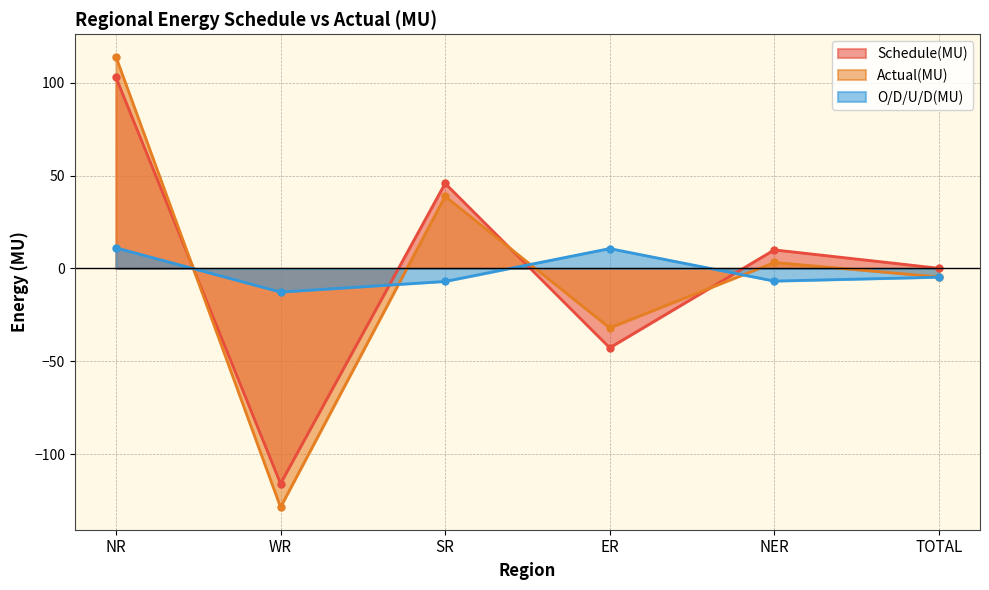

Which category has the highest value across all series?

NR